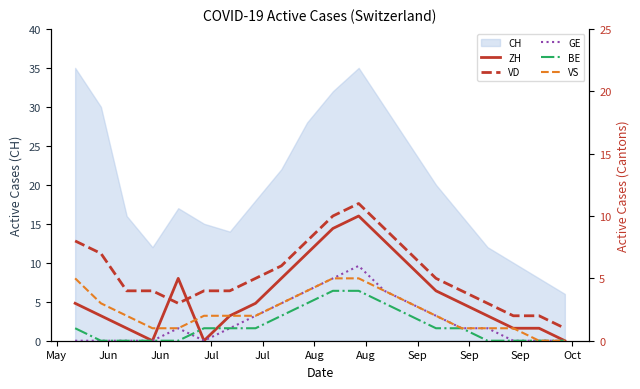

Reading left to right, transcribe all the data shown in this chart.

ZH: 3	2	1	0	5	0	2	3	5	7	9	10	8	6	4	3	2	1	1	0
VD: 8	7	4	4	3	4	4	5	6	8	10	11	9	7	5	4	3	2	2	1
GE: 0	0	0	0	1	0	1	2	3	4	5	6	4	3	2	1	1	0	0	0
BE: 1	0	0	0	0	1	1	1	2	3	4	4	3	2	1	1	0	0	0	0
VS: 5	3	2	1	1	2	2	2	3	4	5	5	4	3	2	1	1	1	0	0